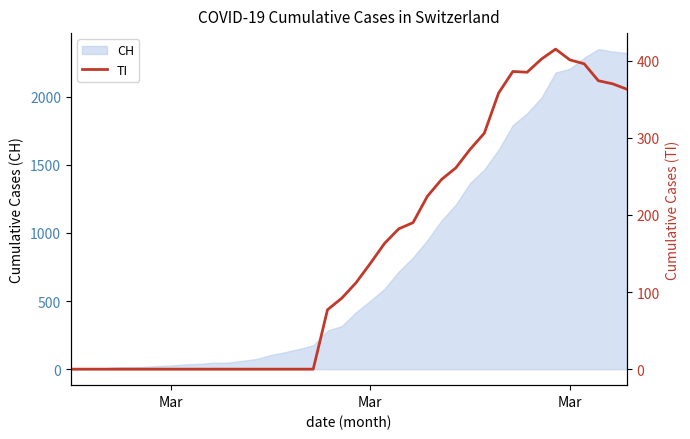

How many values are below 112?

20